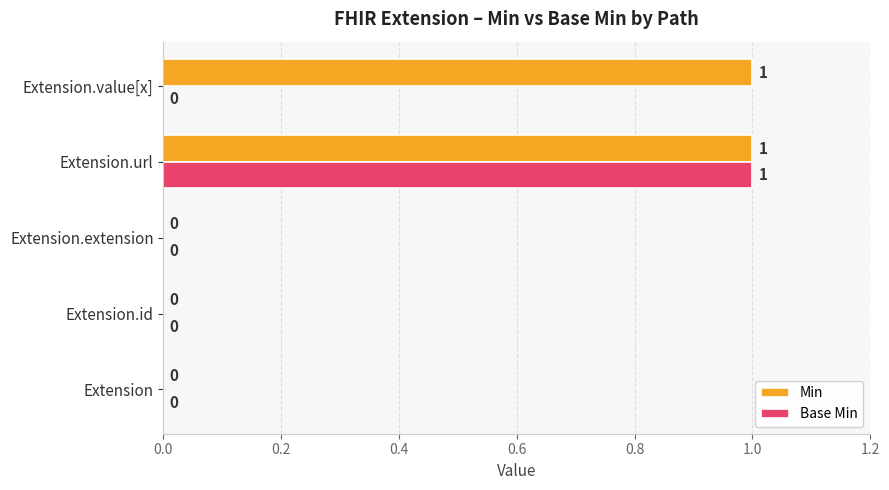

At which category is the sum across all series the highest?

Extension.url